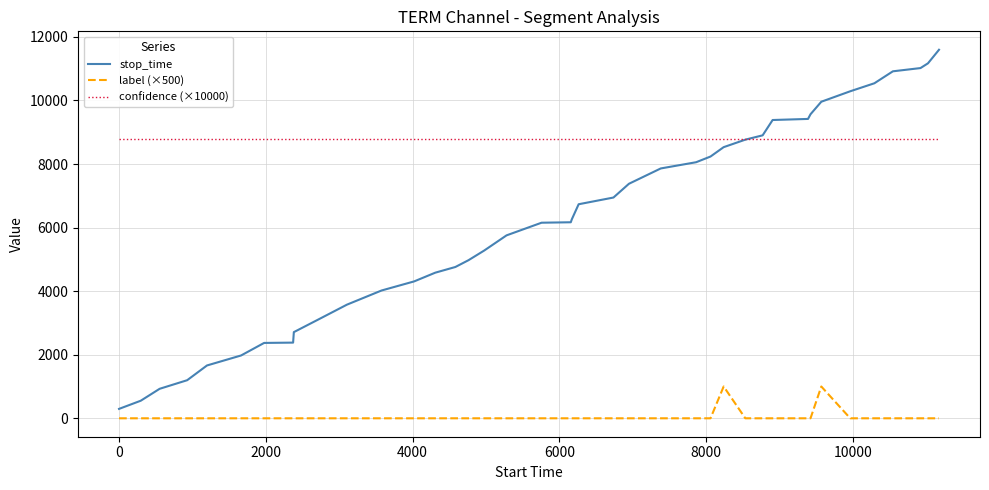

What is the difference between the second highest and second lowest values in the label (×500) series?

1000.0